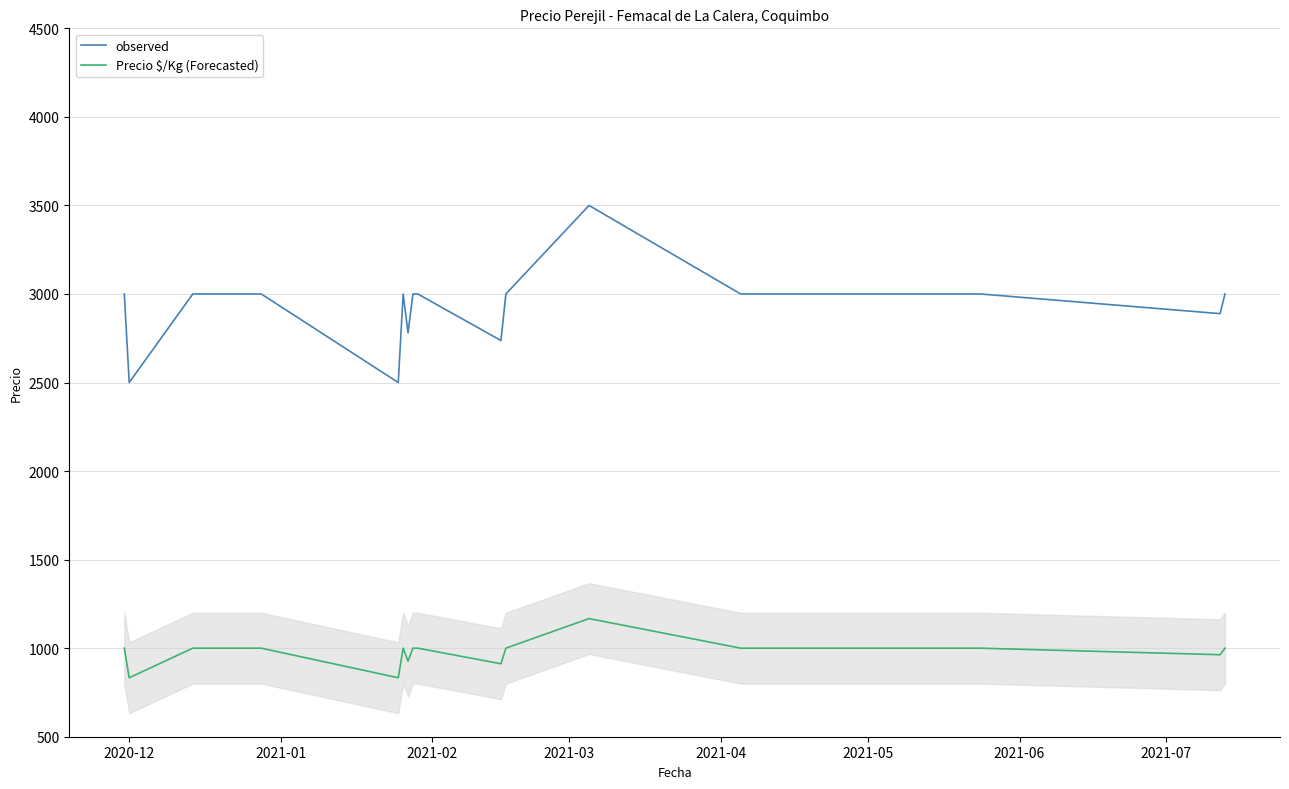

True or false: Precio $/Kg (Forecasted) and observed cross at least once.

False